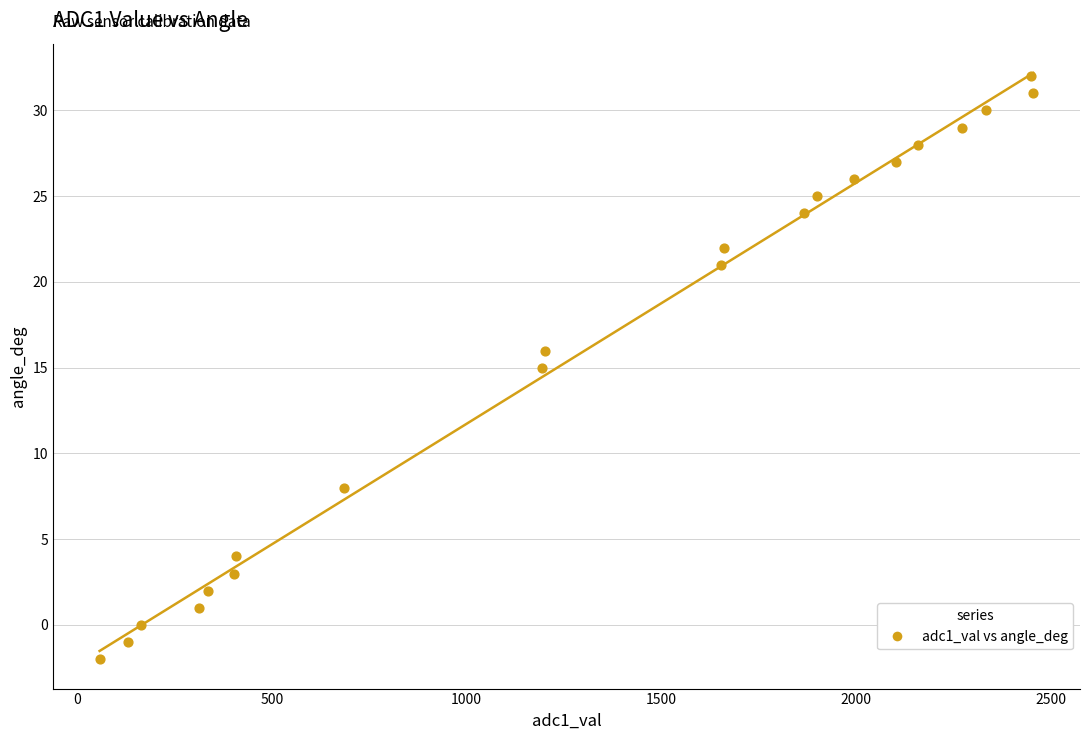

What is the range of Y values (max minus min)?

34